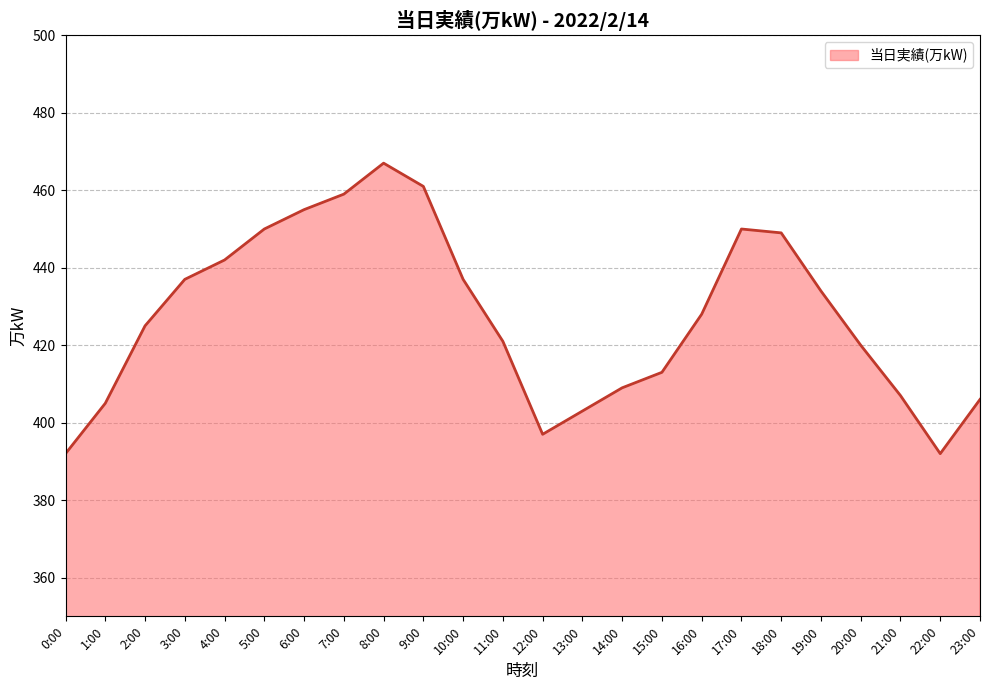

At which label is the value closest to 429?

16:00